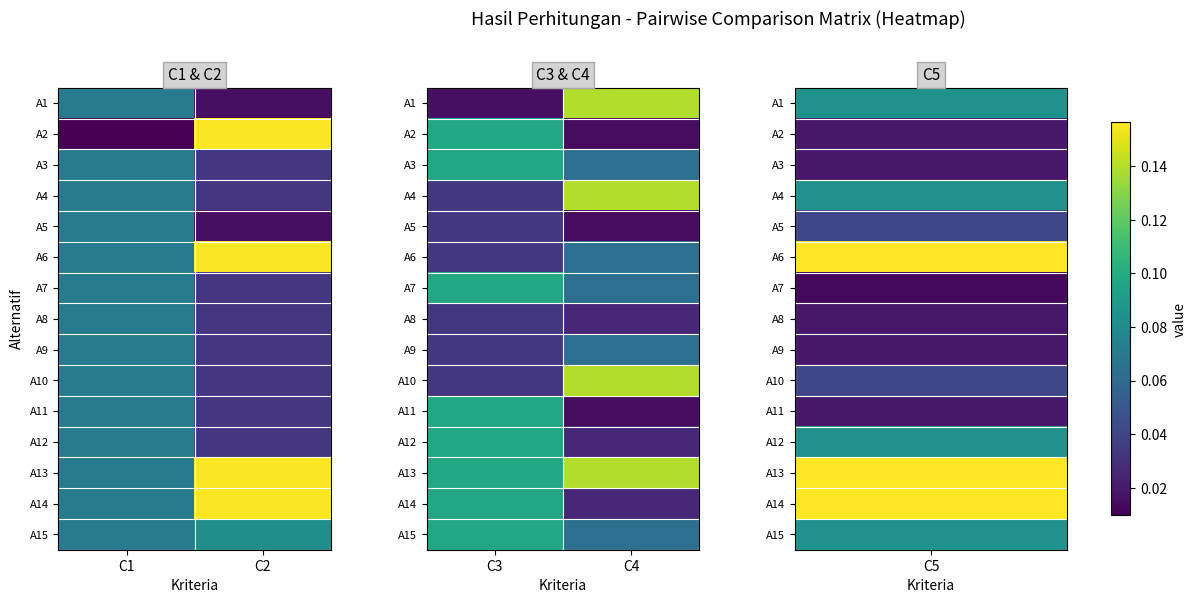

Which label corresponds to the smallest value in the chart?

C4